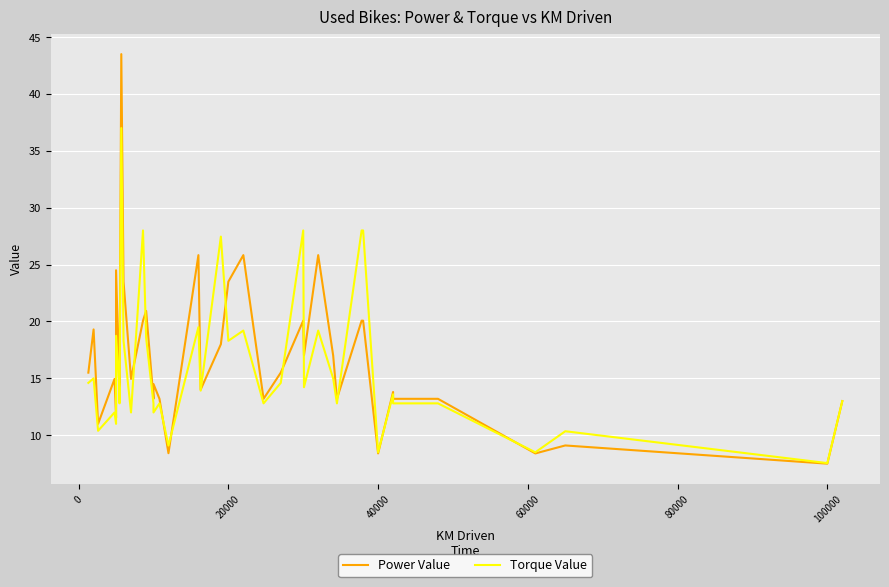

What position from the left is 40000?

33